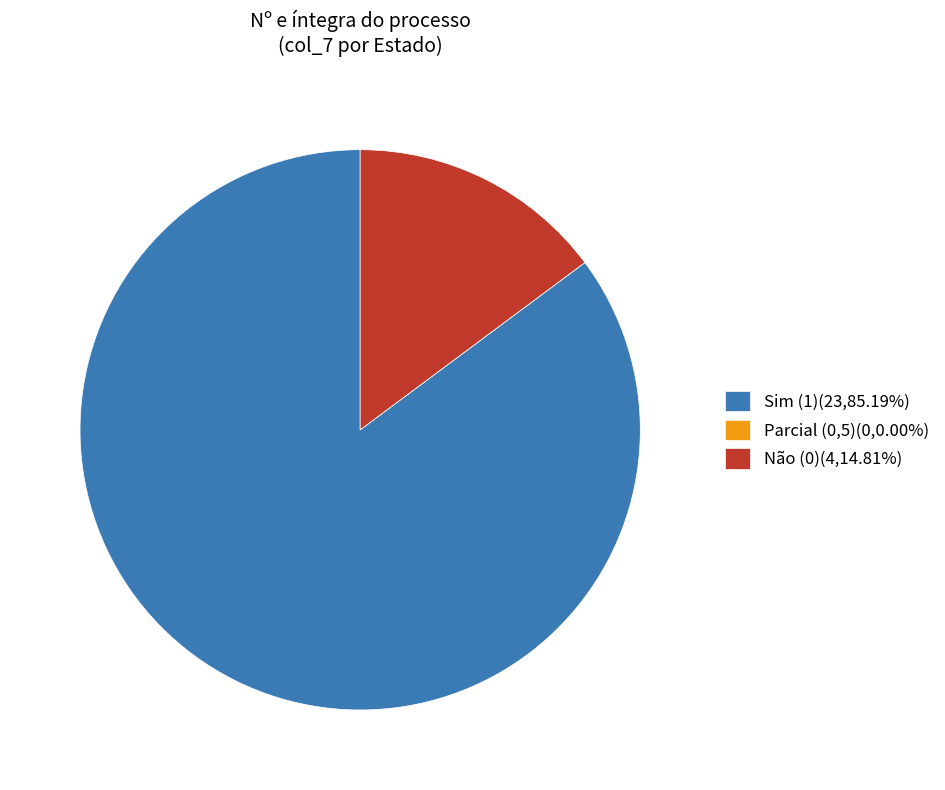

Is Não (0)(4,14.81%) the majority of the pie?

No